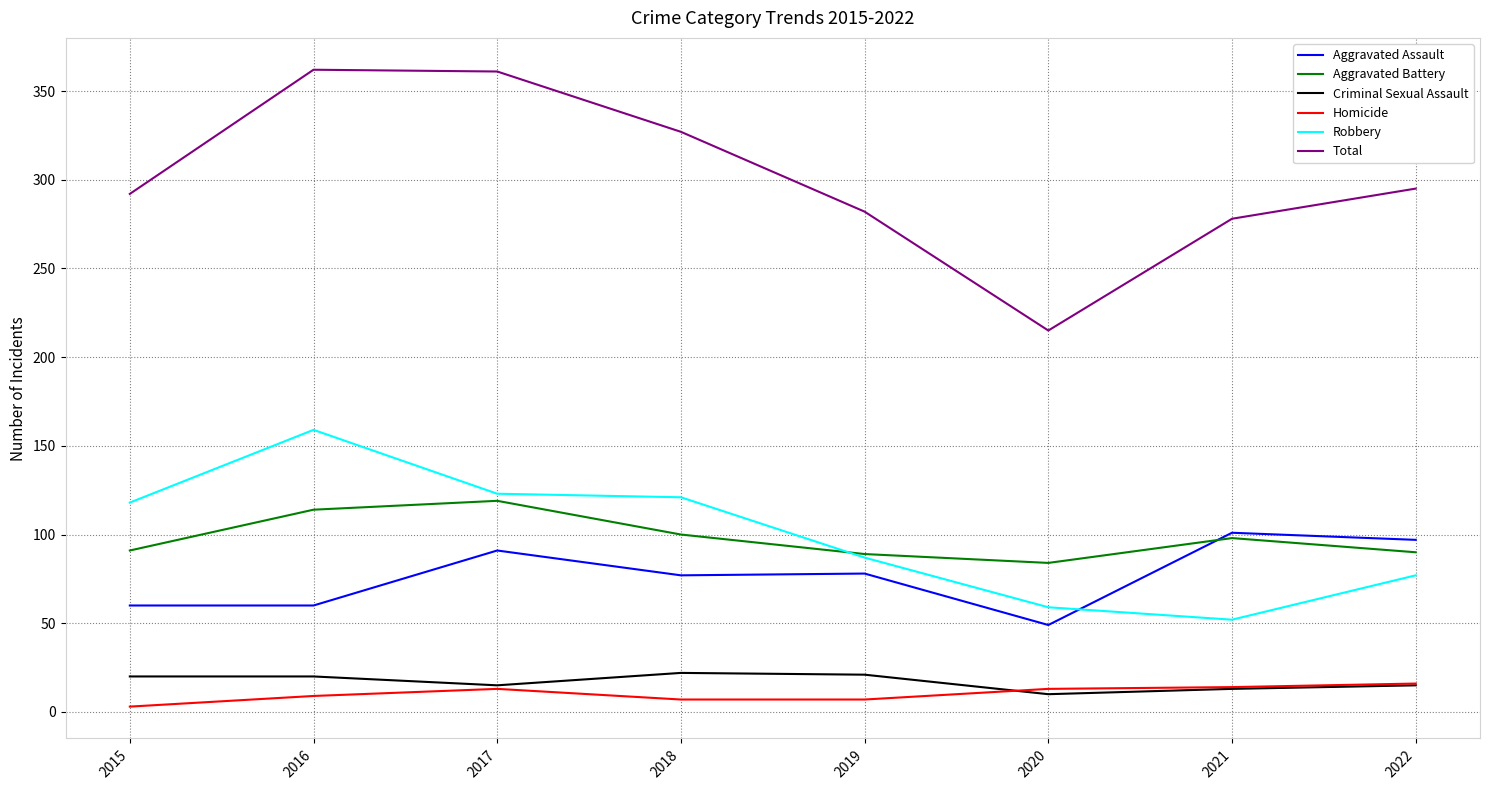

True or false: Total and Aggravated Assault intersect in this chart.

False